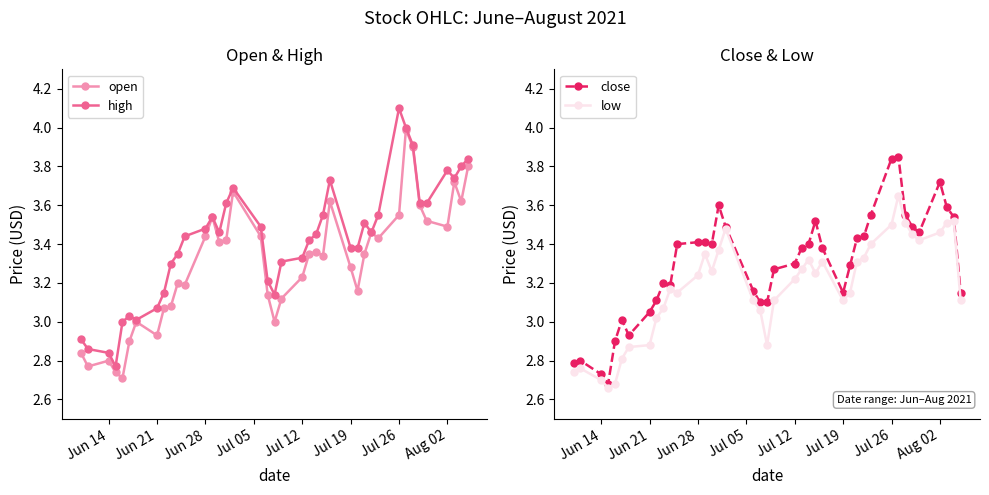

True or false: open has more than 0 points higher than both neighbors.

True